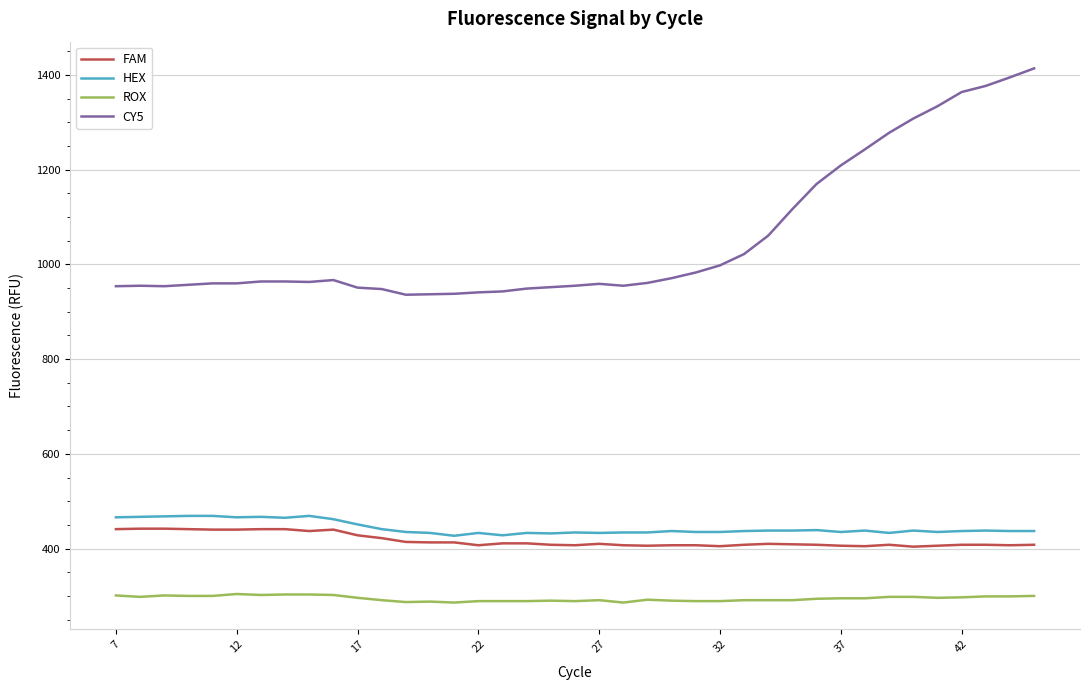

What is the minimum value for ROX?

286